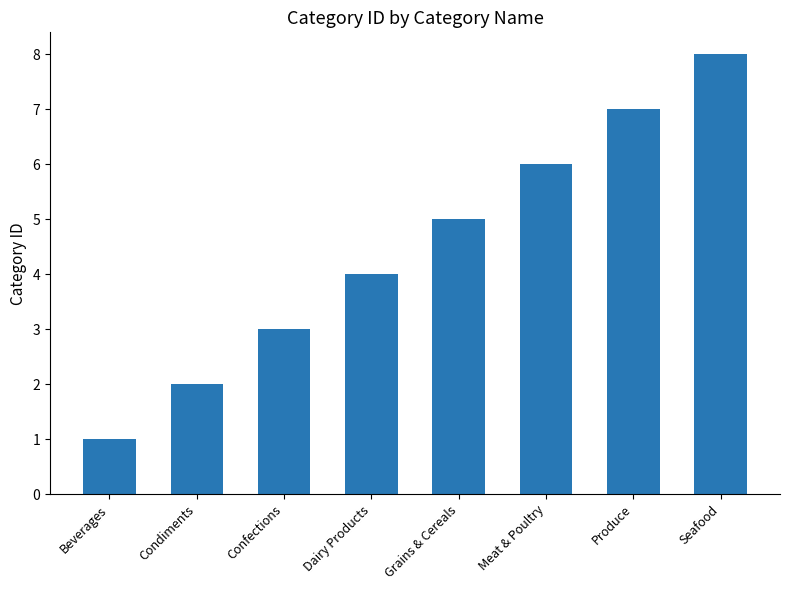

At which category does the chart reach its minimum across all series?

Beverages